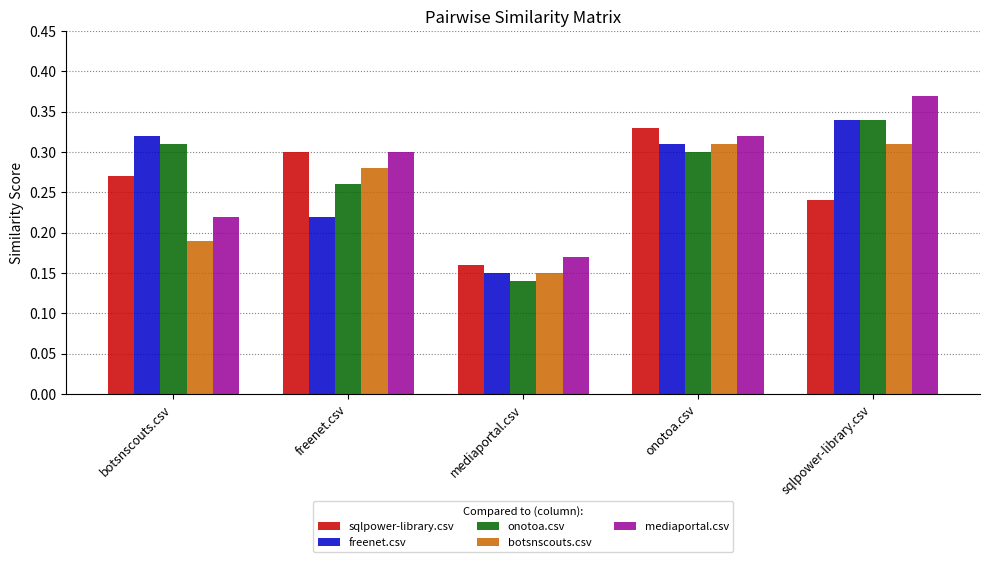

What are all the series names shown in the legend?

sqlpower-library.csv, freenet.csv, onotoa.csv, botsnscouts.csv, mediaportal.csv